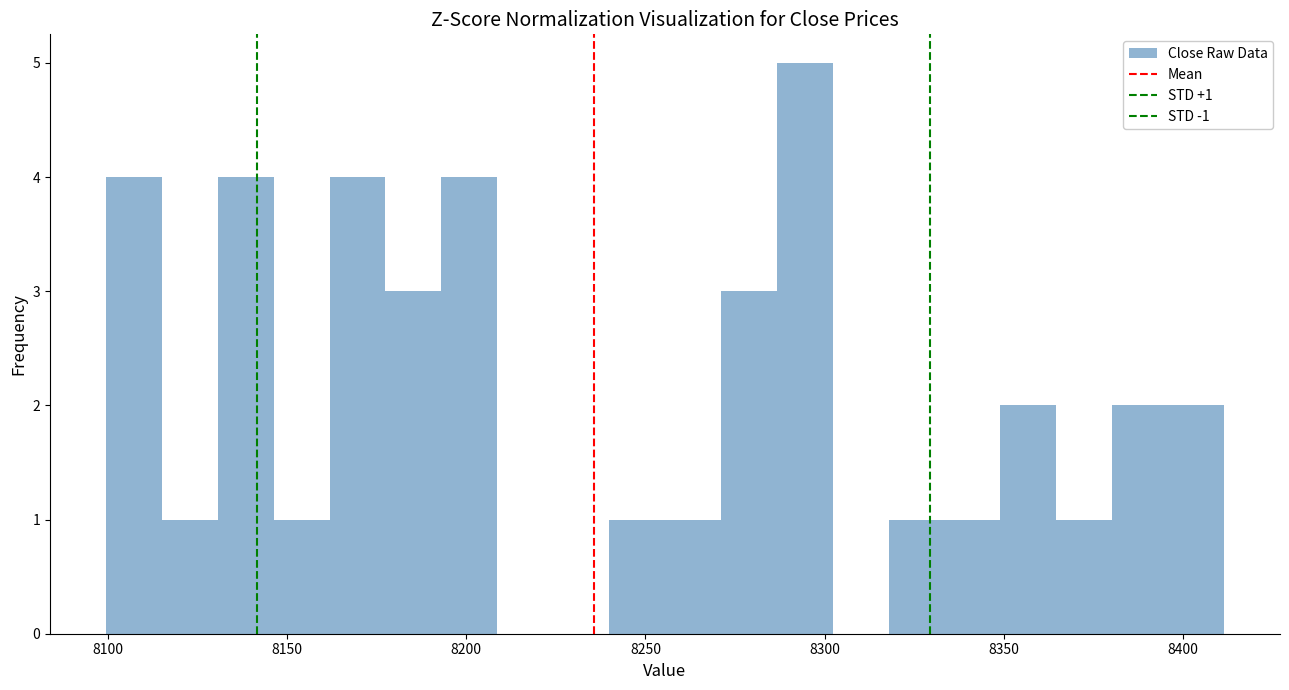

Read against the x-axis, roughly where is the centre of the tallest bar?

8295